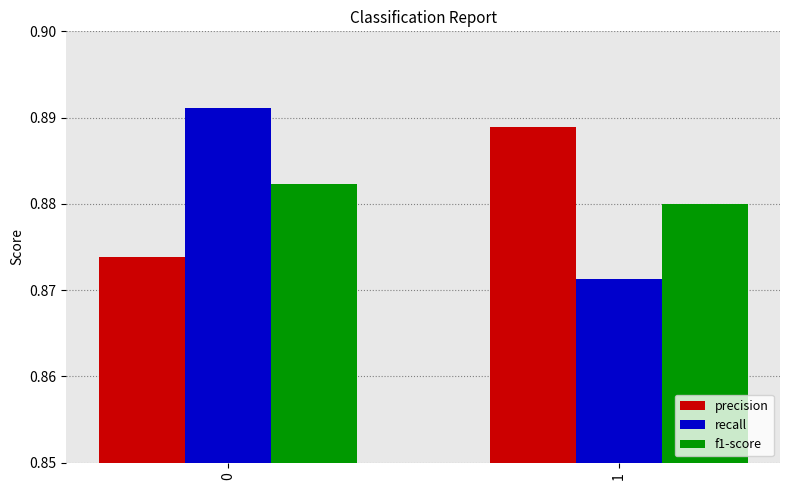

Which category has the lowest value across all series?

1